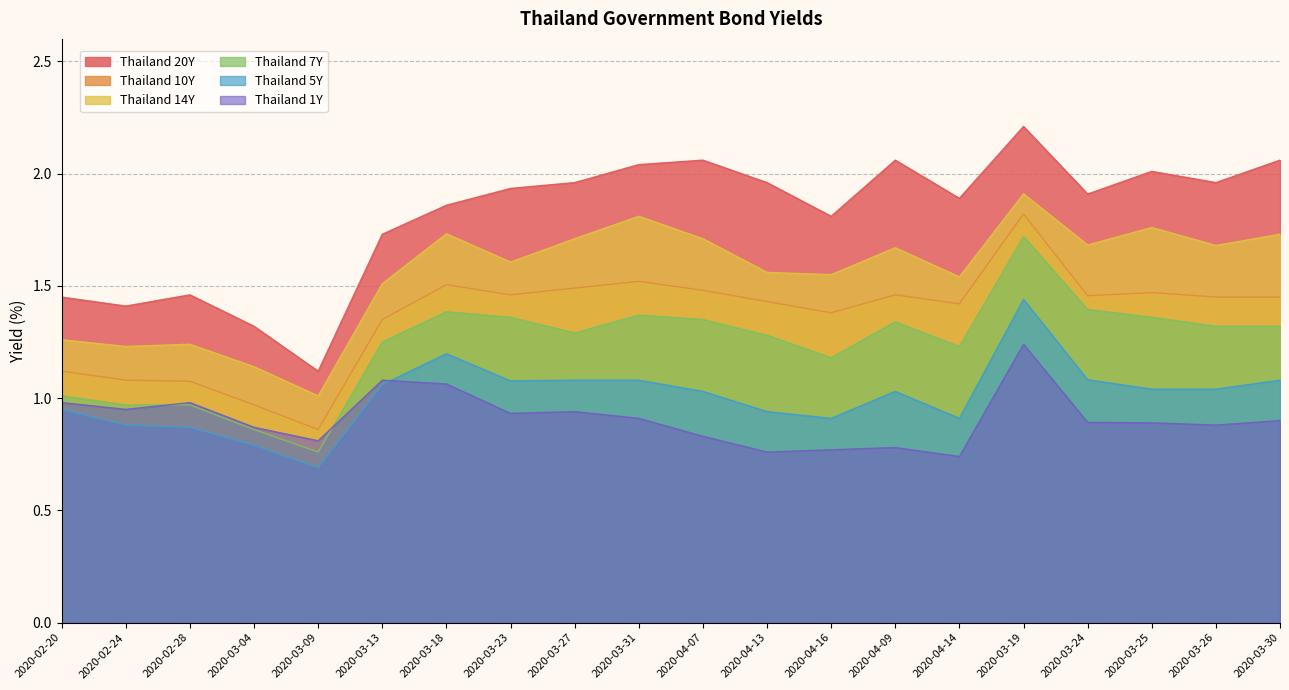

What is the sum of all Thailand 5Y values?

20.2